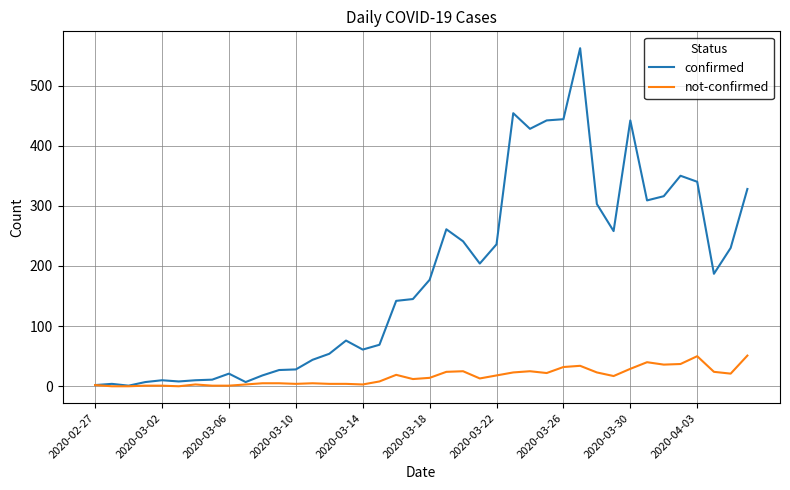

What is the greatest value displayed?

562